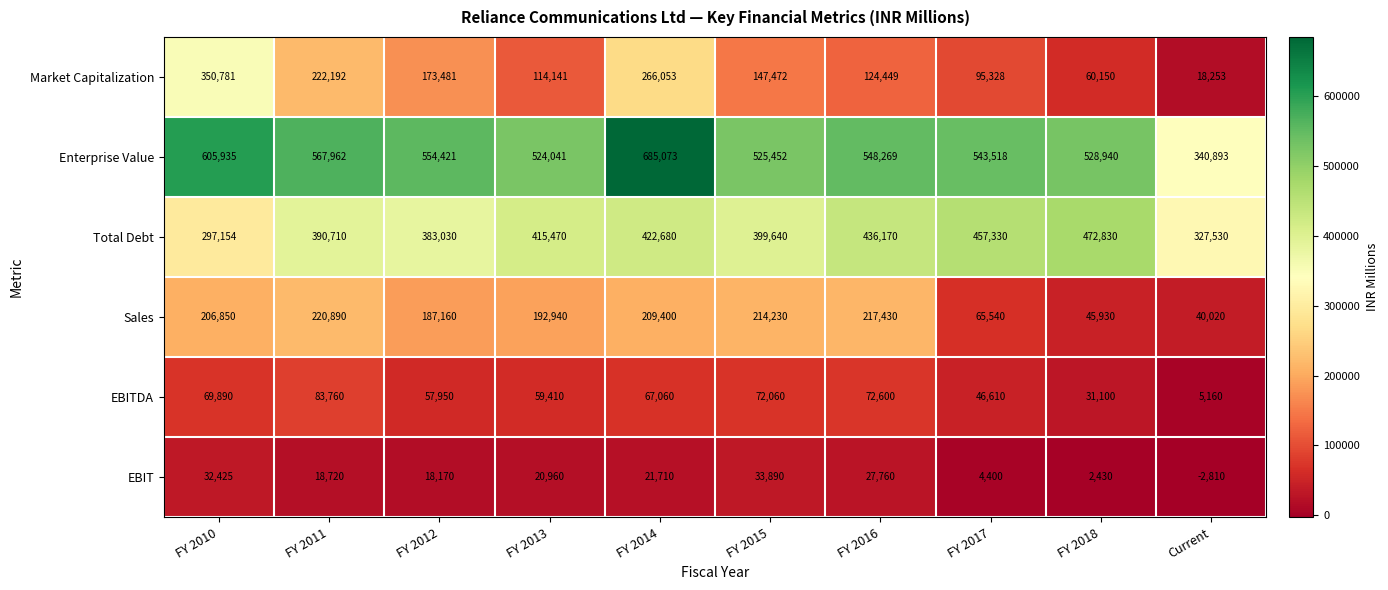

Which series changed the most between FY 2015 and FY 2016?

Total Debt